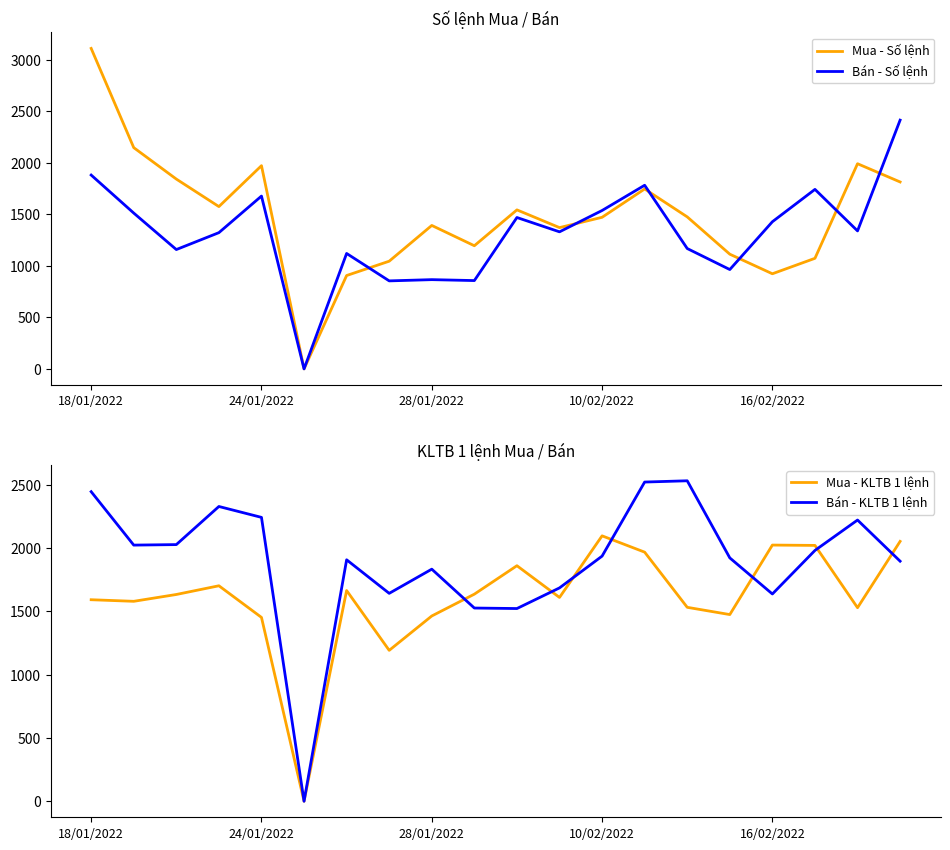

How many times do Bán - KLTB 1 lệnh and Mua - Số lệnh cross each other?

3